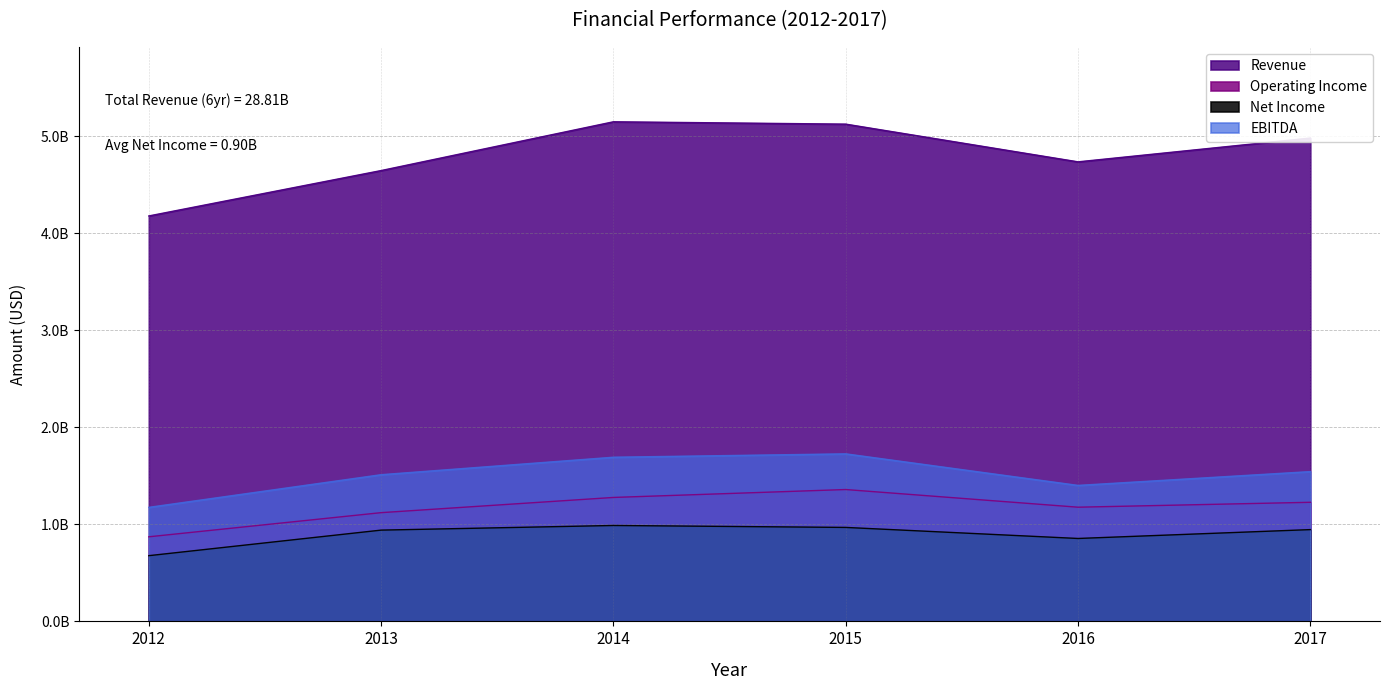

True or false: EBITDA has a value of 1401200000 at 2016.

True